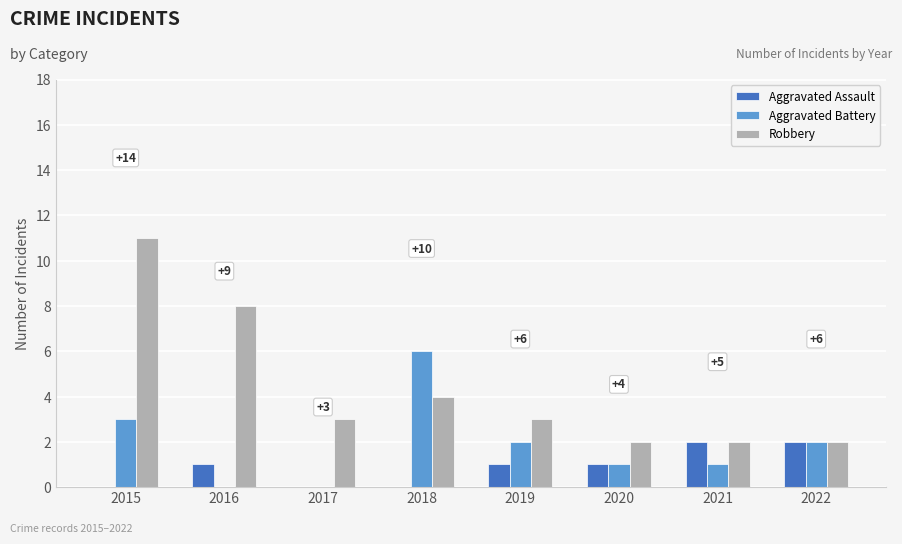

Which series changed the most between 2016 and 2022?

Robbery